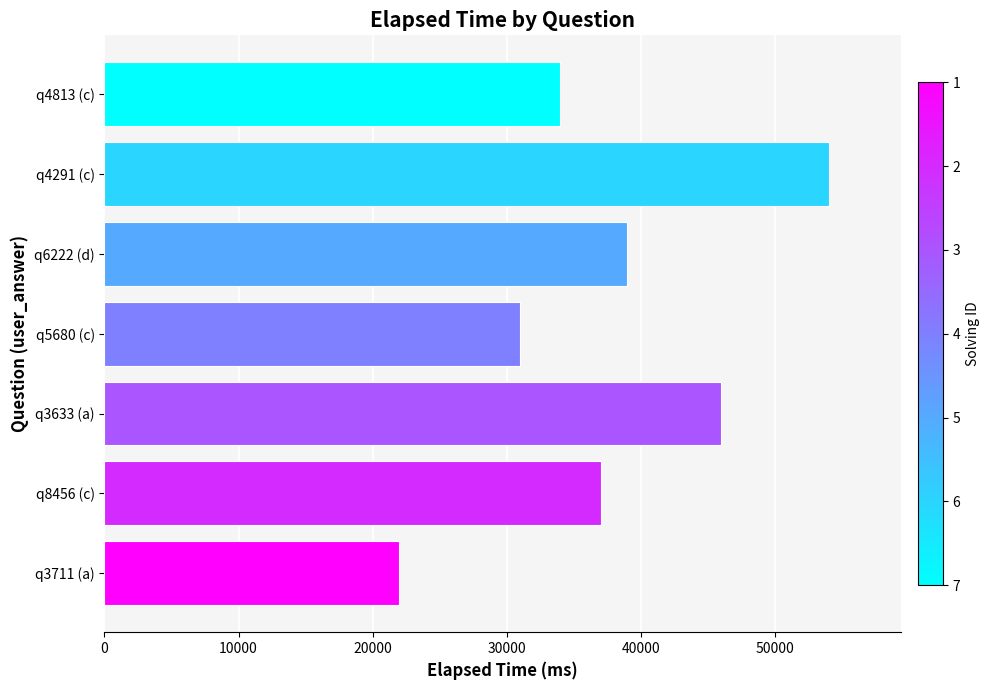

List the labels in order of value, largest first.

q4291 (c), q3633 (a), q6222 (d), q8456 (c), q4813 (c), q5680 (c), q3711 (a)